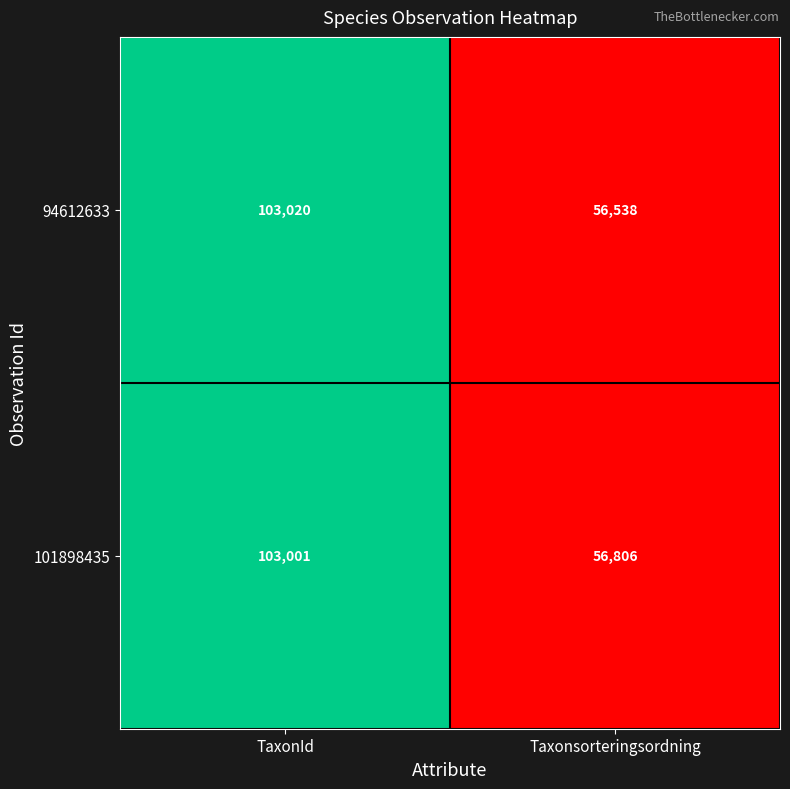

At how many categories does at least one series exceed 85761?

1